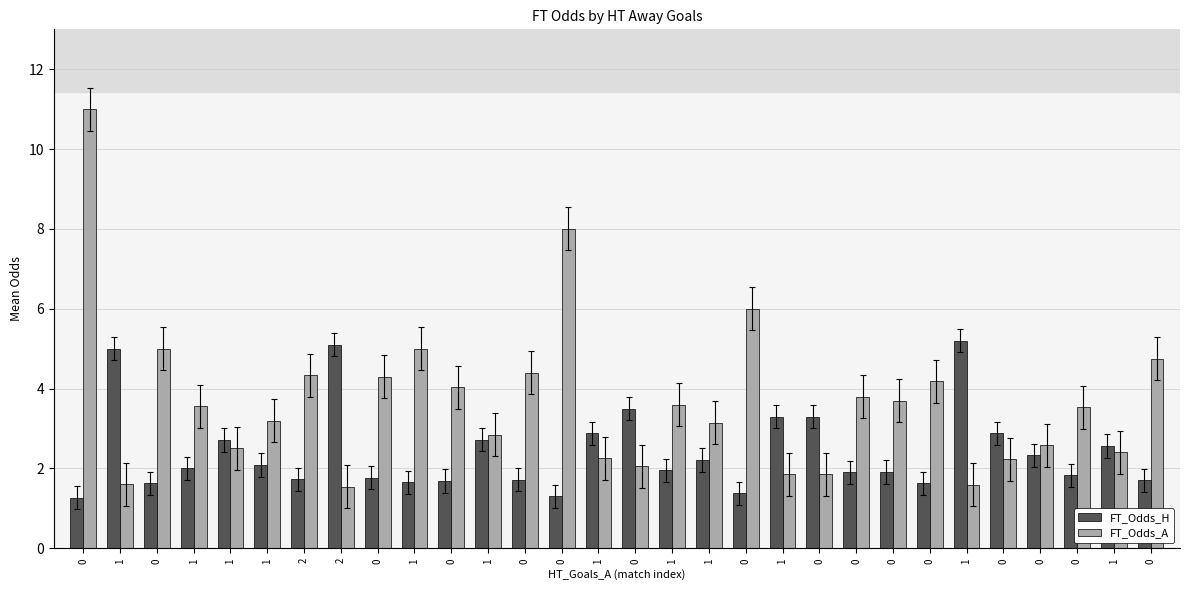

Reading left to right, transcribe all the data shown in this chart.

FT_Odds_H: 0=1.3	1=5.0	0=1.6	1=2.0	1=2.7	1=2.1	2=1.7	2=5.1	0=1.8	1=1.6	0=1.7	1=2.7	0=1.7	0=1.3	1=2.9	0=3.5	1=1.9	1=2.2	0=1.4	1=3.3	0=3.3	0=1.9	0=1.9	0=1.6	1=5.2	0=2.9	0=2.3	0=1.8	1=2.6	0=1.7
FT_Odds_A: 0=11.0	1=1.6	0=5.0	1=3.6	1=2.5	1=3.2	2=4.3	2=1.5	0=4.3	1=5.0	0=4.0	1=2.8	0=4.4	0=8.0	1=2.2	0=2.0	1=3.6	1=3.1	0=6.0	1=1.9	0=1.9	0=3.8	0=3.7	0=4.2	1=1.6	0=2.2	0=2.6	0=3.5	1=2.4	0=4.8